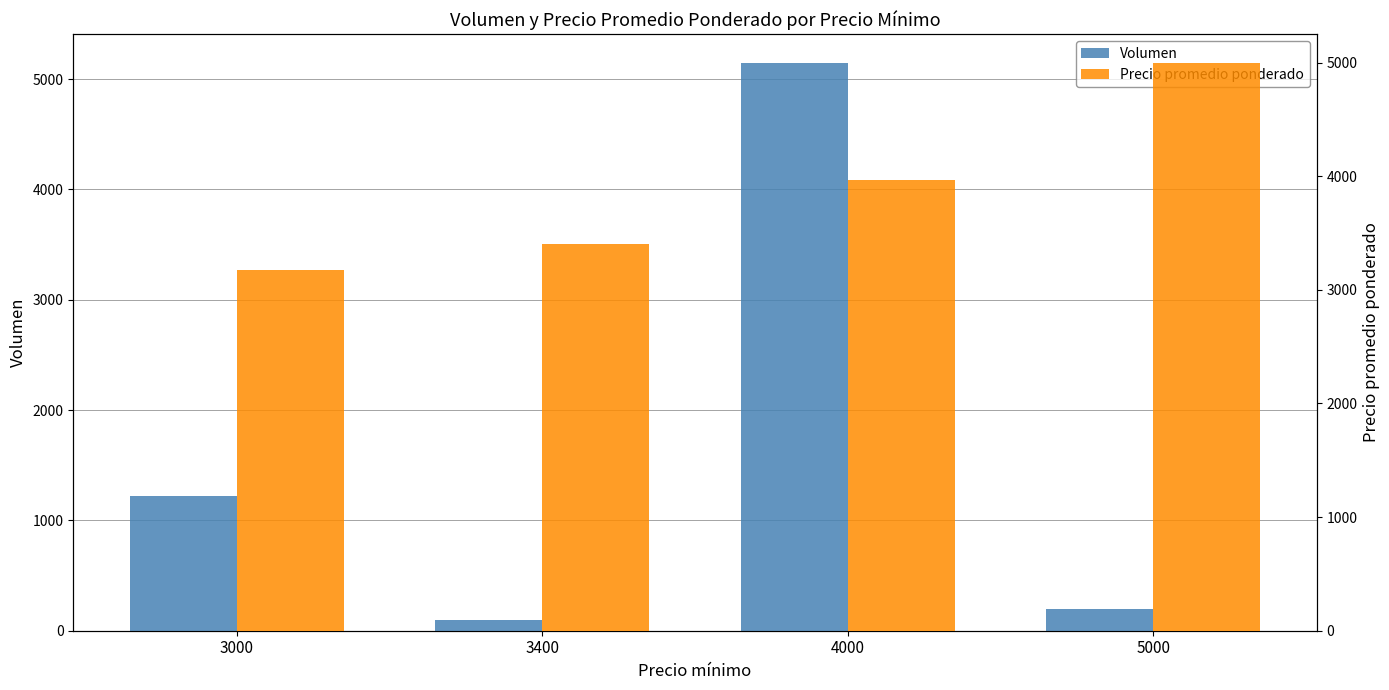

At which label is Precio promedio ponderado closest to 4087?

4000